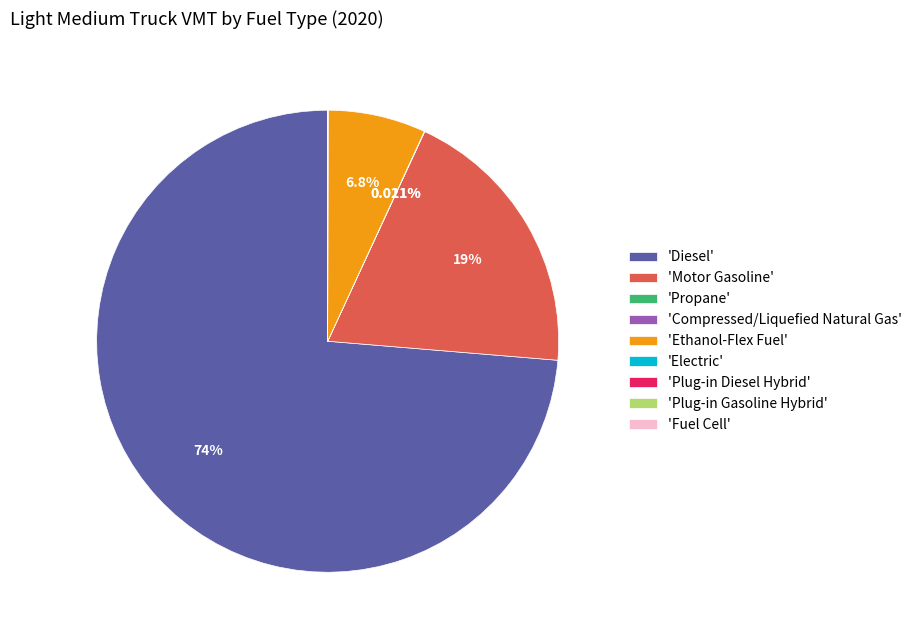

Does any single category account for the majority?

Yes